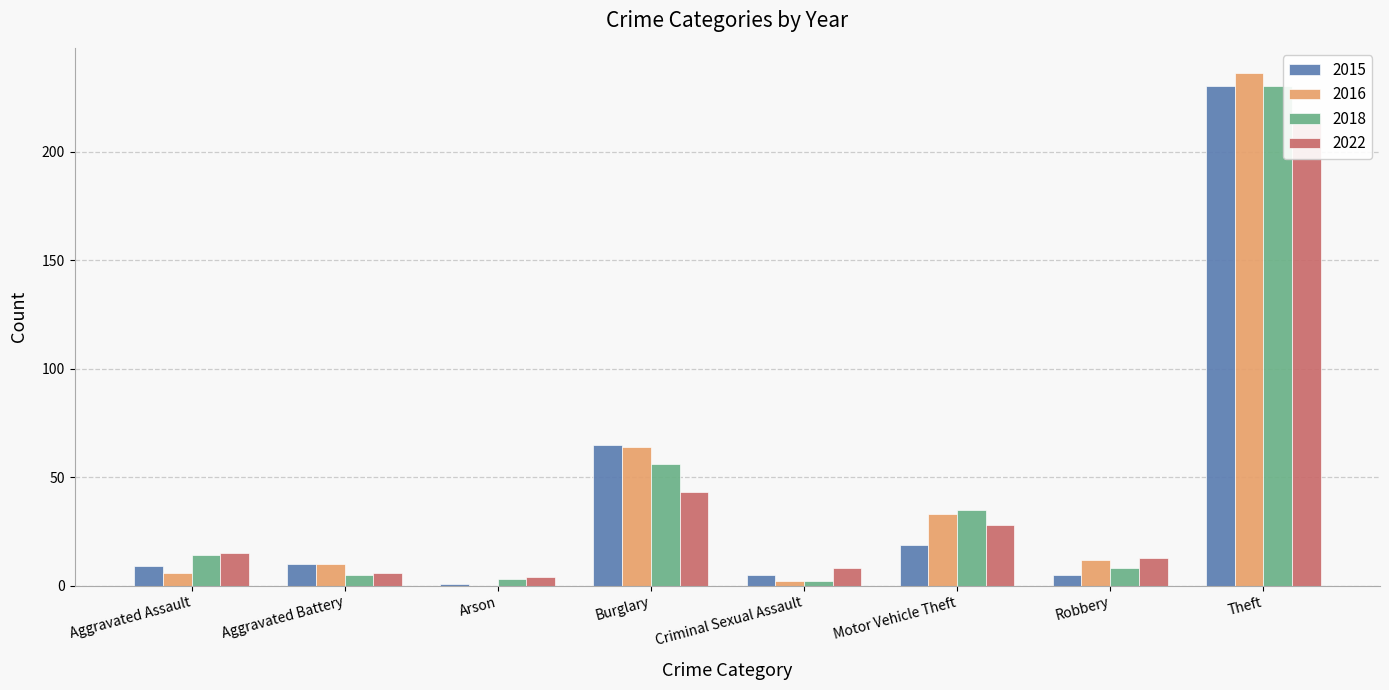

What is the value of the 2015 bar at the 5th from the left?

5